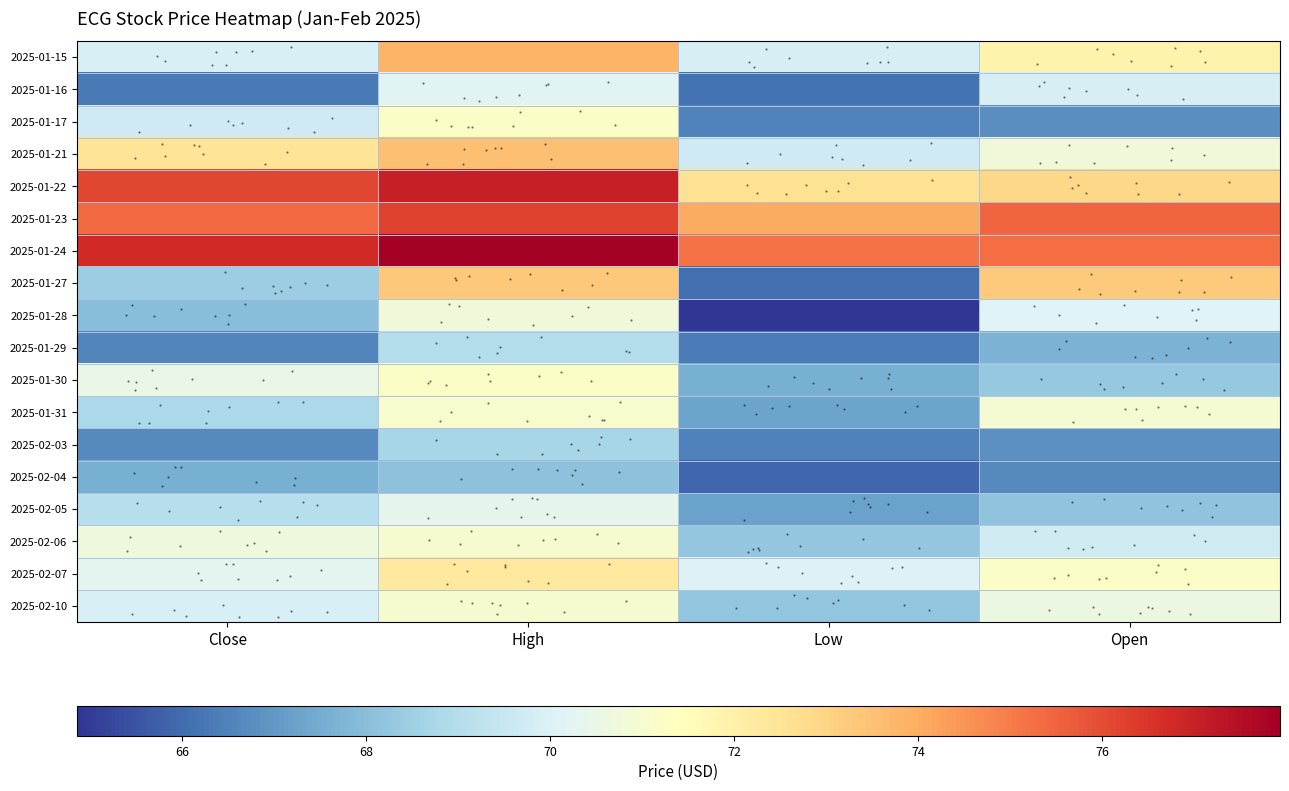

Reading left to right, transcribe all the data shown in this chart.

row_0: Close=69.9	High=73.8	Low=69.9	Open=71.9
row_1: Close=66.3	High=70.2	Low=66.2	Open=69.9
row_2: Close=69.7	High=71.2	Low=66.5	Open=66.8
row_3: Close=72.5	High=73.5	Low=69.7	Open=70.8
row_4: Close=76.1	High=77.0	Low=72.6	Open=72.9
row_5: Close=75.3	High=76.2	Low=74.0	Open=75.4
row_6: Close=76.8	High=77.9	Low=75.2	Open=75.3
row_7: Close=68.4	High=73.3	Low=66.1	Open=73.2
row_8: Close=68.0	High=70.8	Low=64.9	Open=70.1
row_9: Close=66.6	High=69.0	Low=66.4	Open=67.7
row_10: Close=70.5	High=71.2	Low=67.6	Open=68.3
row_11: Close=68.8	High=71.1	Low=67.3	Open=71.0
row_12: Close=66.7	High=68.7	Low=66.5	Open=66.8
row_13: Close=67.6	High=68.1	Low=65.9	Open=66.7
row_14: Close=69.1	High=70.3	Low=67.2	Open=68.2
row_15: Close=70.7	High=71.0	Low=68.2	Open=69.8
row_16: Close=70.3	High=72.3	Low=70.0	Open=71.2
row_17: Close=69.9	High=71.0	Low=68.2	Open=70.6